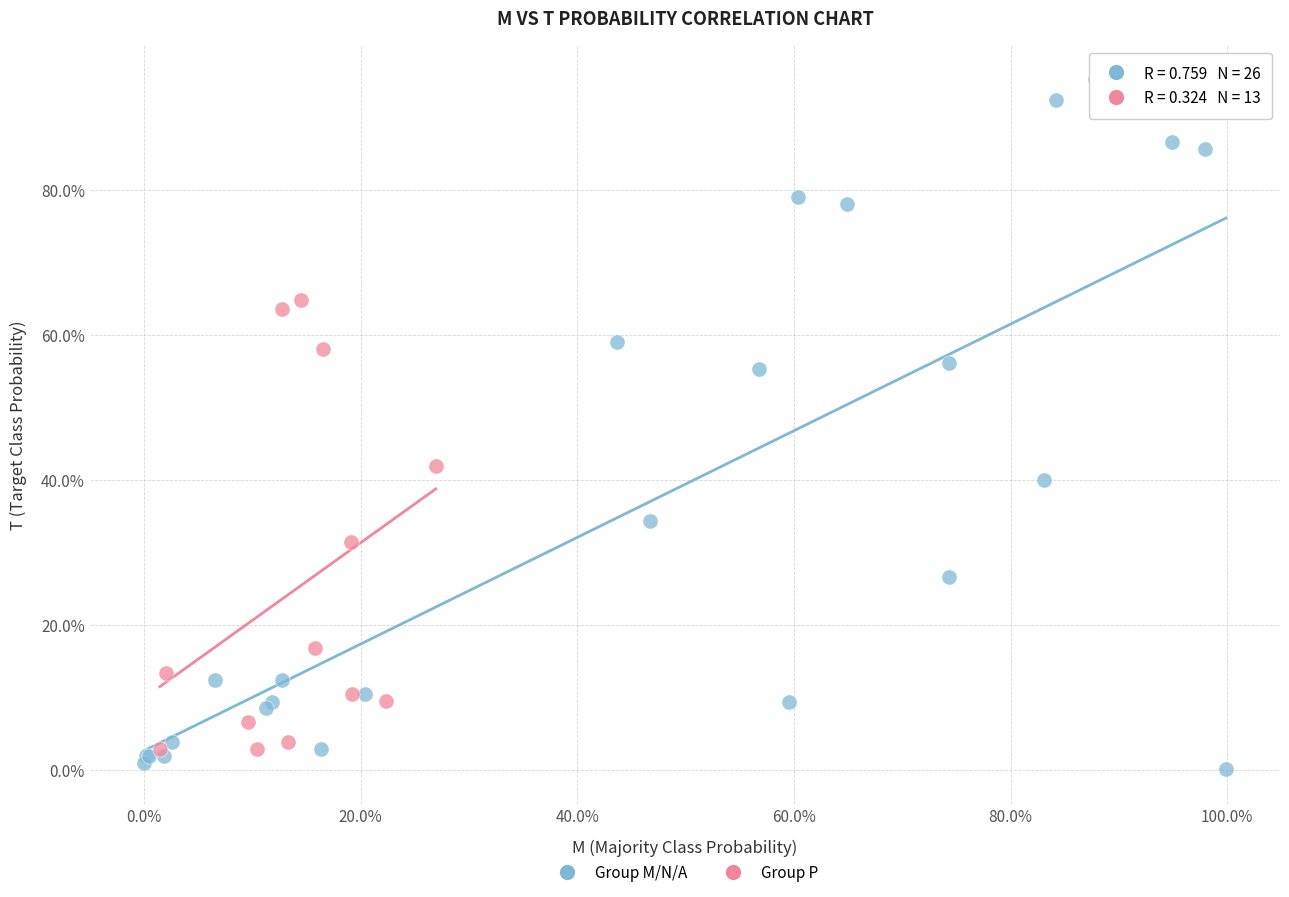

Which series contains the lowest Y value?

Group M/N/A